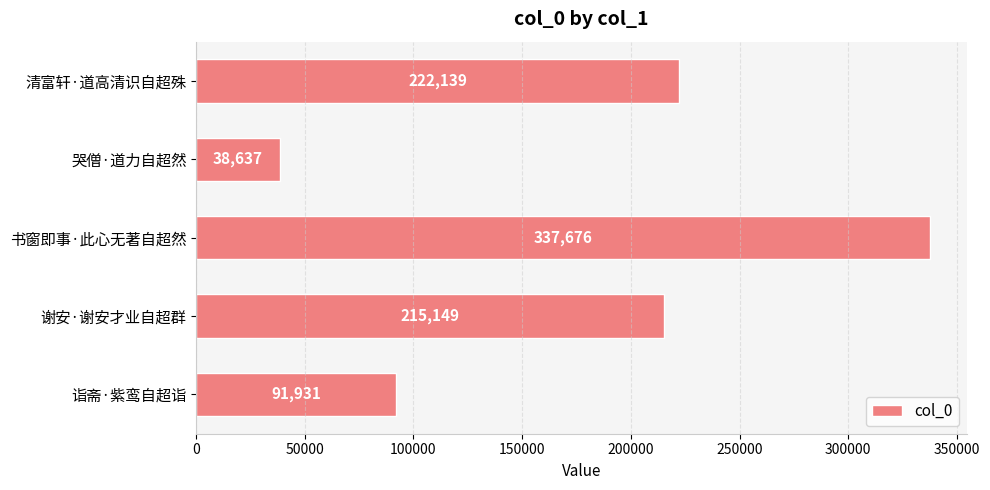

Reading top to bottom, extract all data points from this chart.

222139	38637	337676	215149	91931